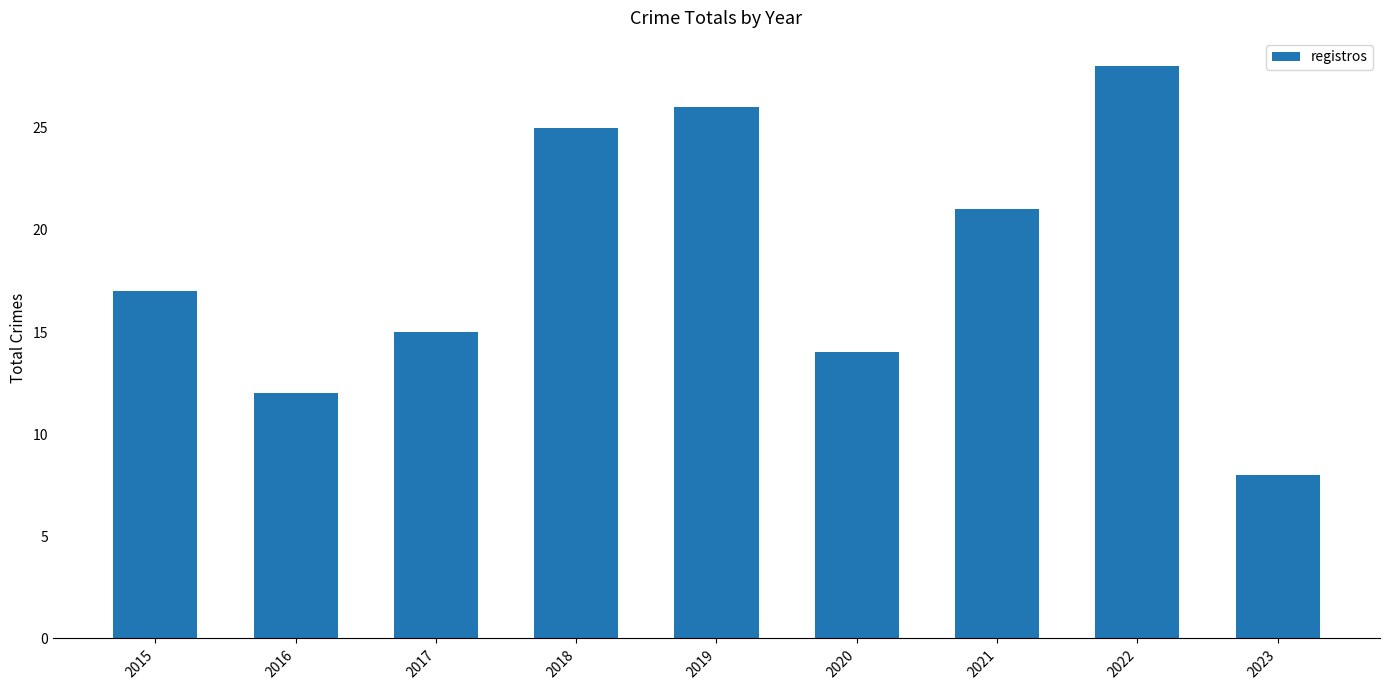

True or false: the data shows 12 at 2016.

True